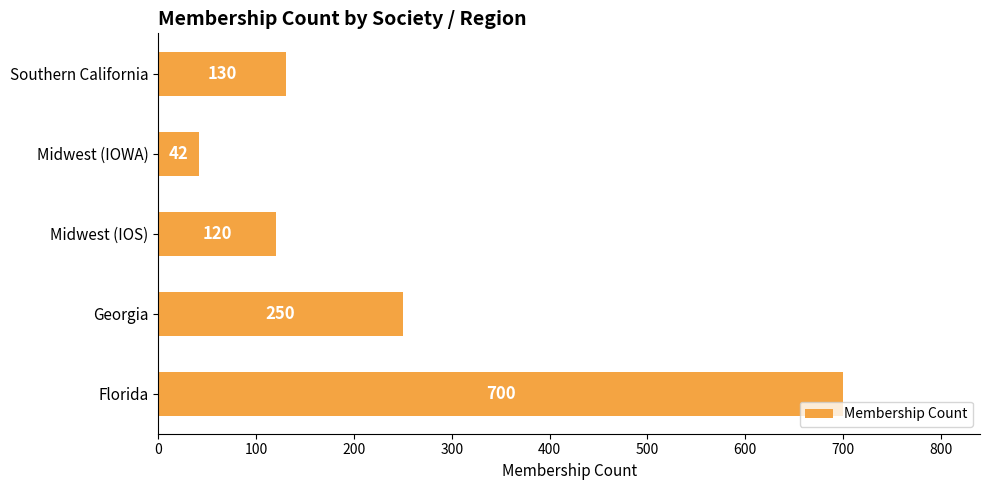

Does the chart contain stacked bars?

No